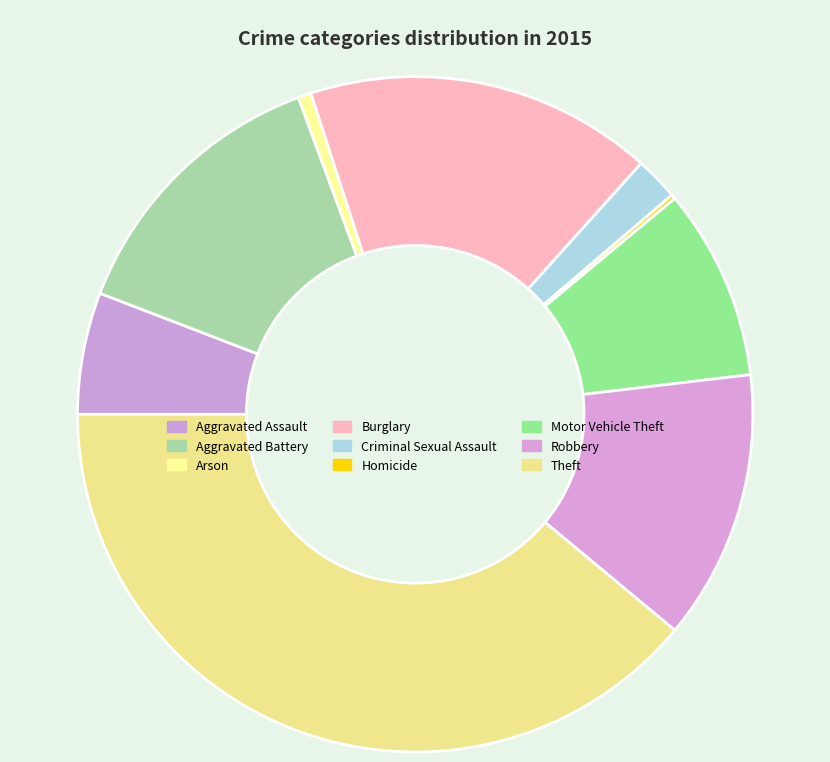

To the nearest percent, what is the difference between the largest and smallest slice percentages?

39%